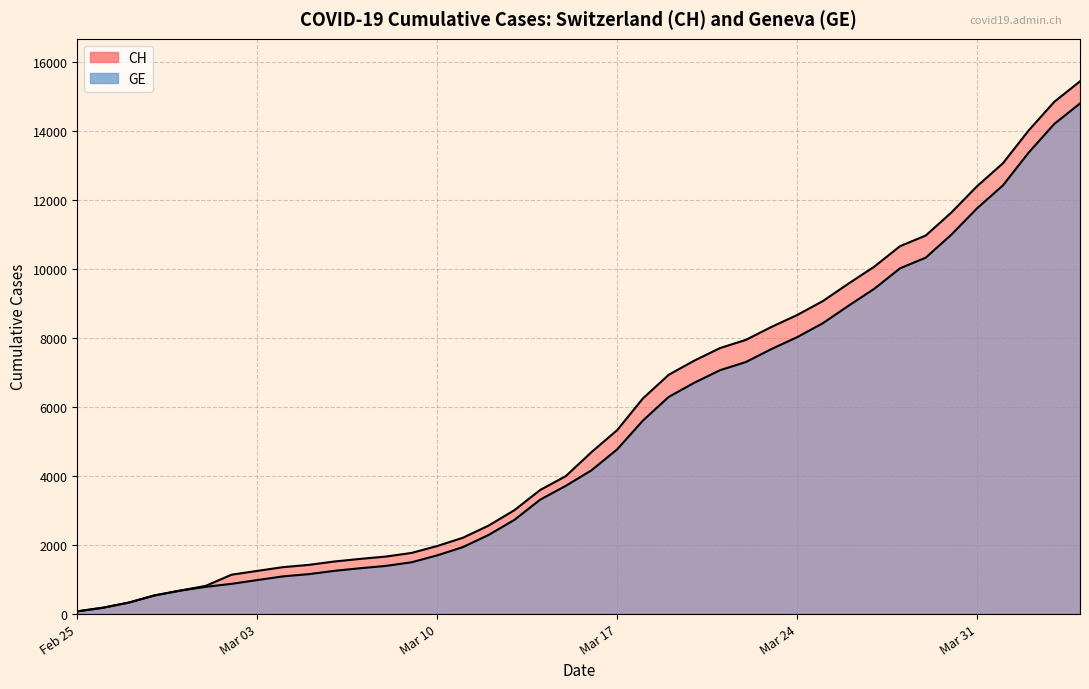

True or false: CH and GE cross at least once.

False